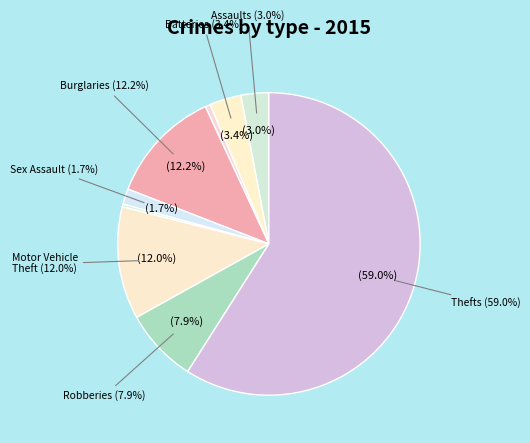

Is it true that Arson is 1% of the pie?

True